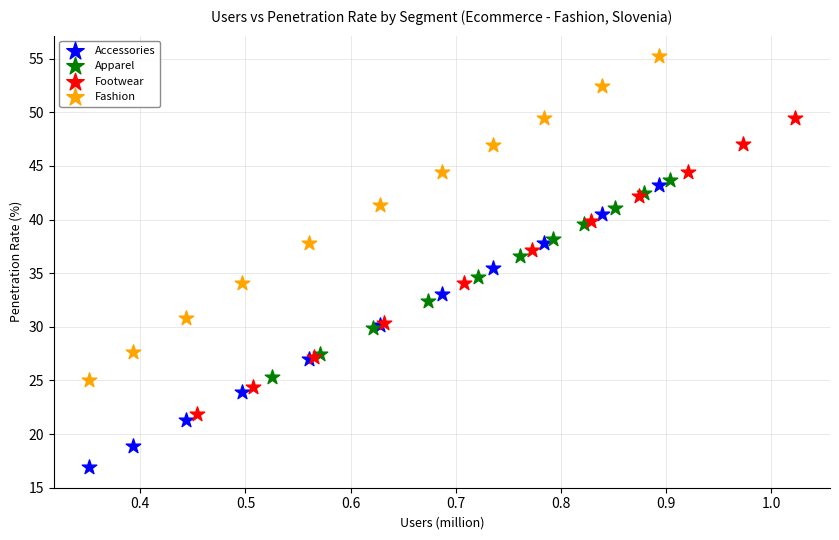

Which series contains the lowest Y value?

Accessories